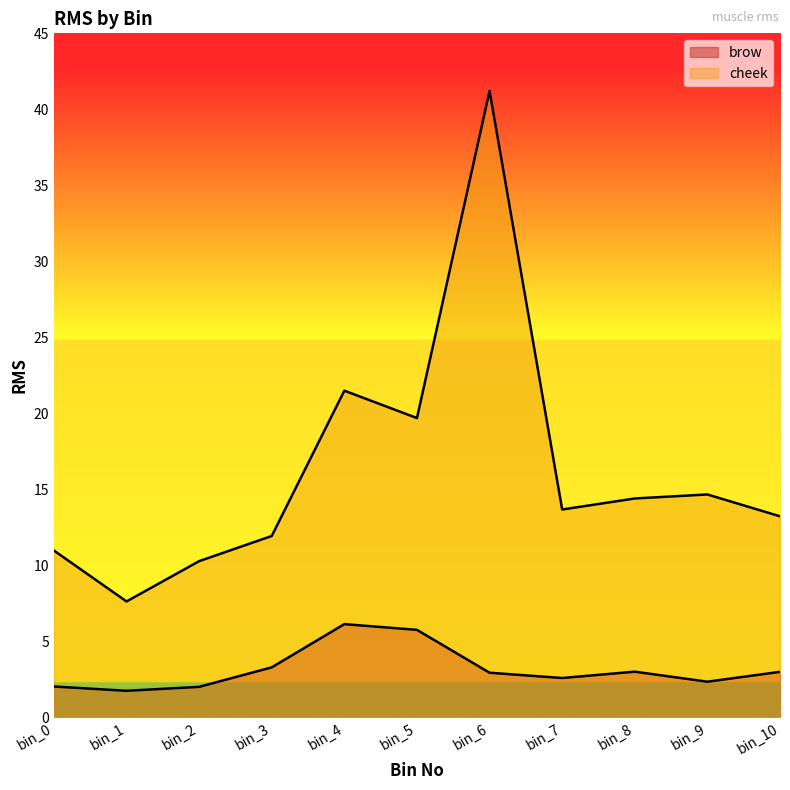

Which series has the widest spread of values?

cheek